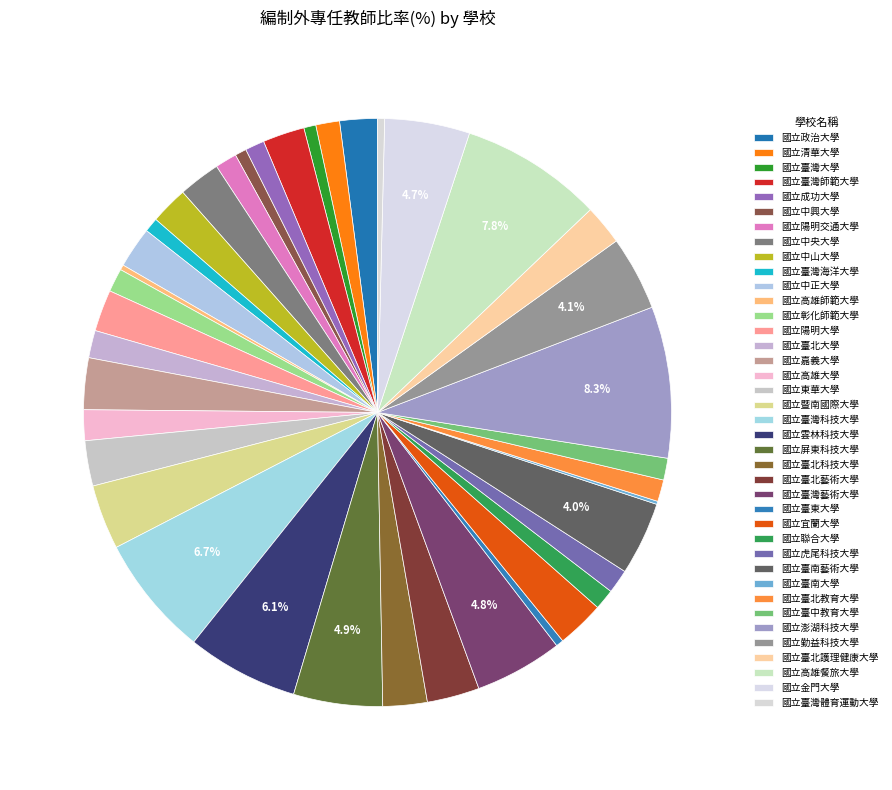

Count the number of slices in the pie.

40